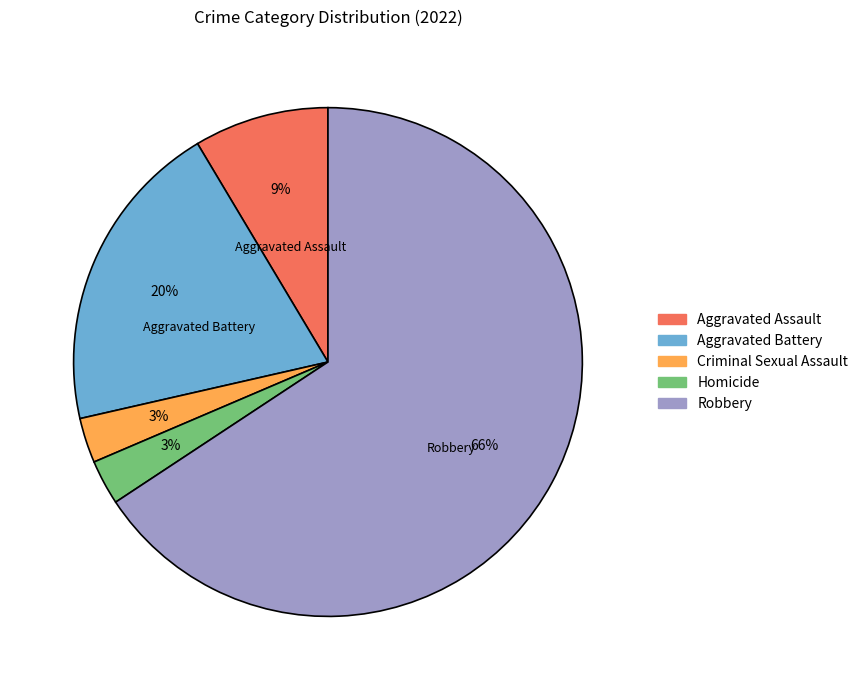

Does Homicide represent more than half of the total?

No